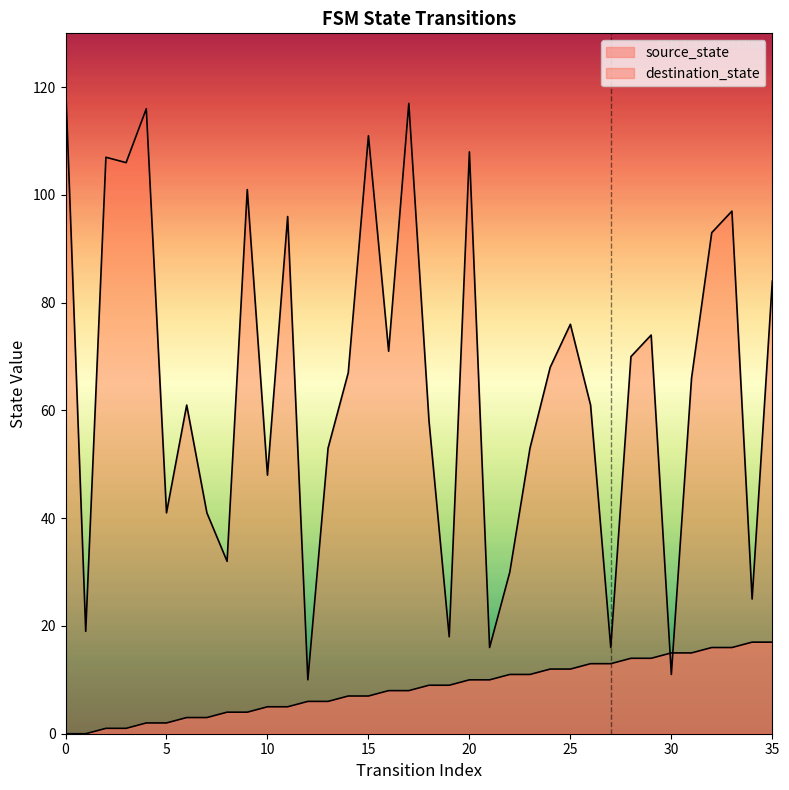

What is the value of the destination_state point at the 28th from the left?

16